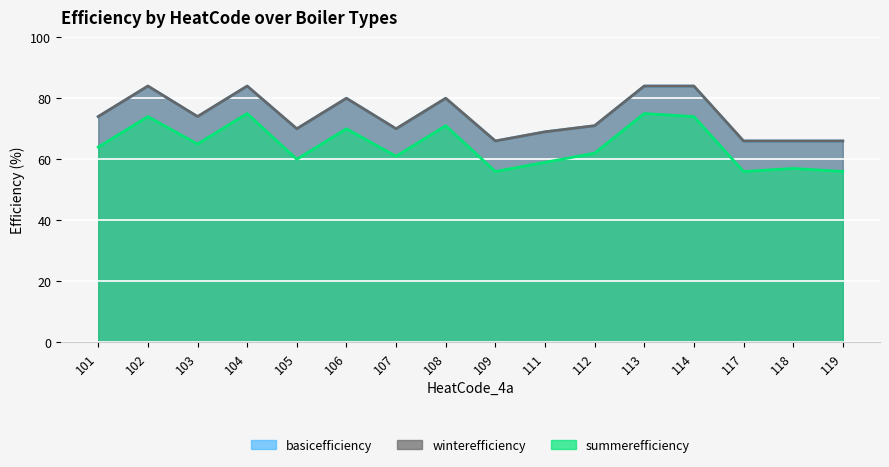

What is the total value across all series at 108?

231